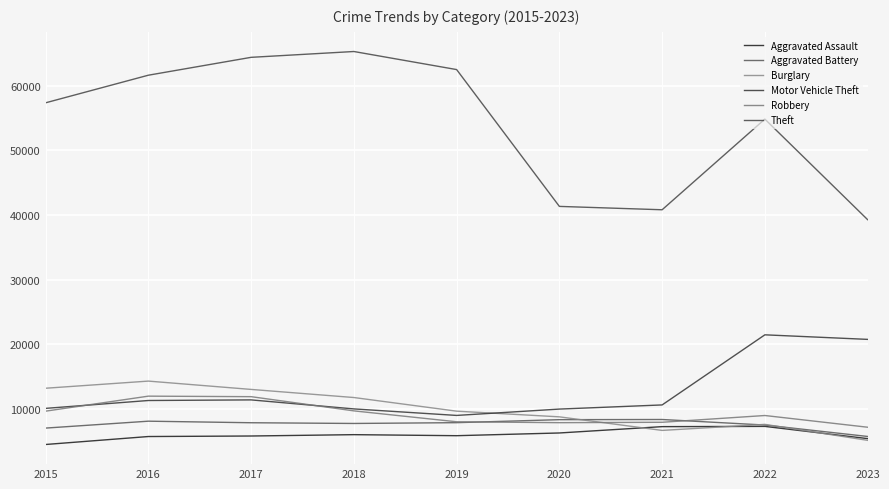

The Aggravated Battery series shows 7490 at 2022. True or false?

True